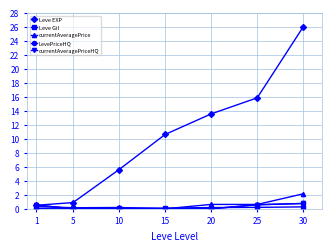

List the series in order of their peak value, highest first.

Leve EXP, currentAveragePrice, LevePriceHQ, currentAveragePriceHQ, Leve Gil